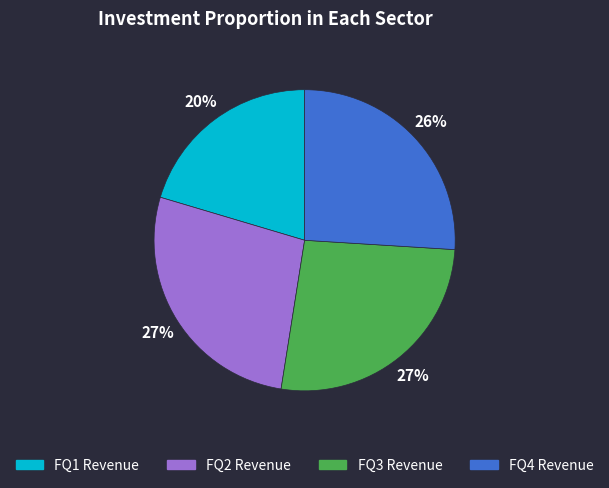

Count the number of slices in the pie.

4